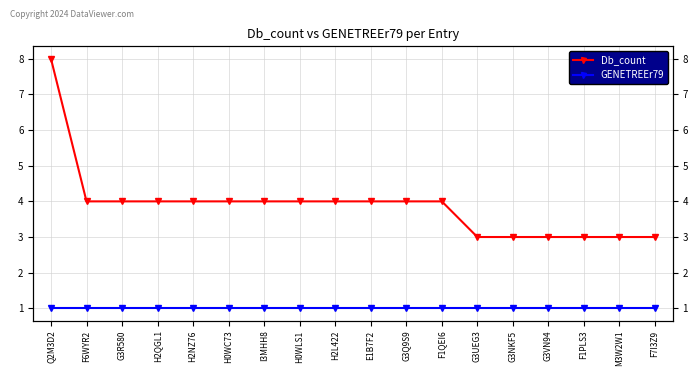

True or false: Db_count and GENETREEr79 intersect in this chart.

False